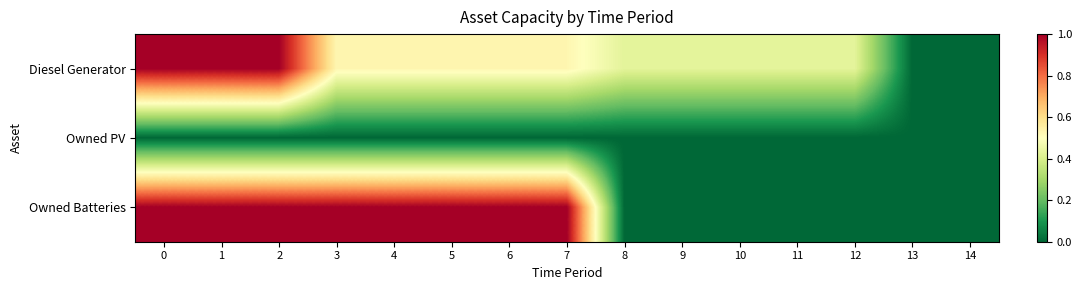

Which series has the largest range (max minus min)?

Diesel Generator